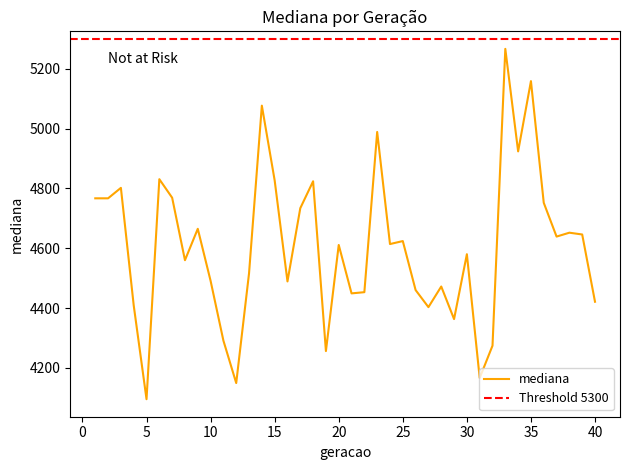

True or false: there are more than 0 points higher than both neighbors.

True